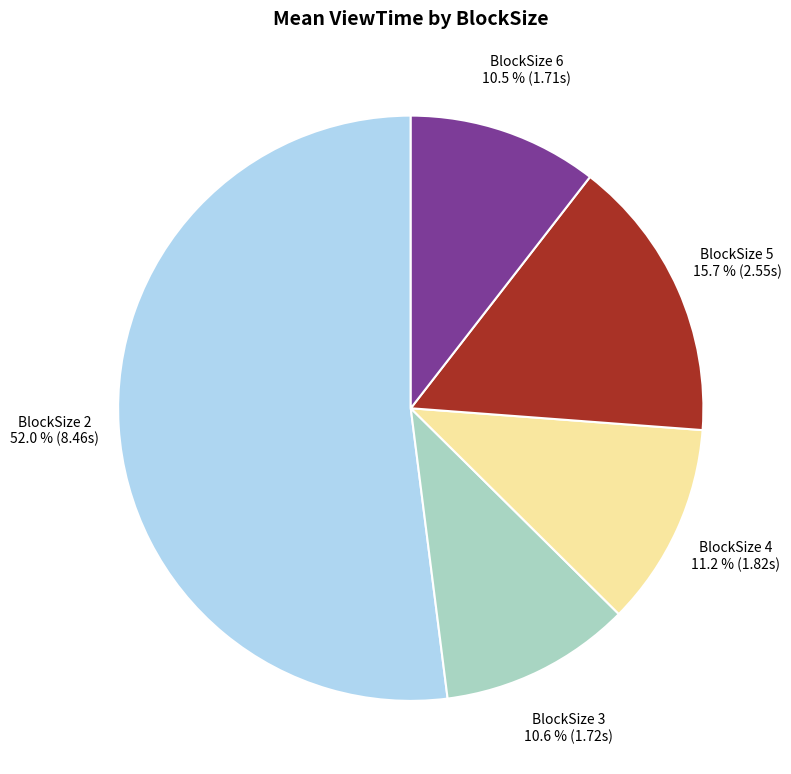

Which slice represents more than half of the pie?

BlockSize 2